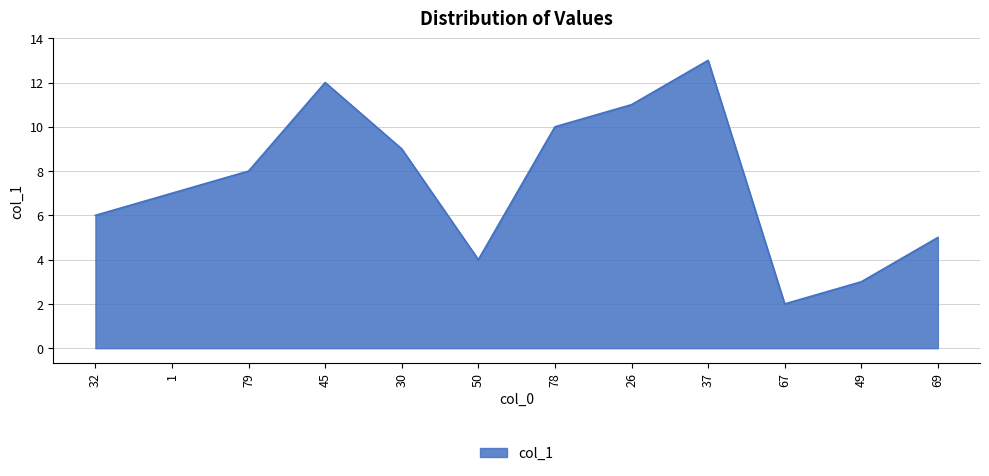

What is the sum of the values at 78 and 45?

22.0